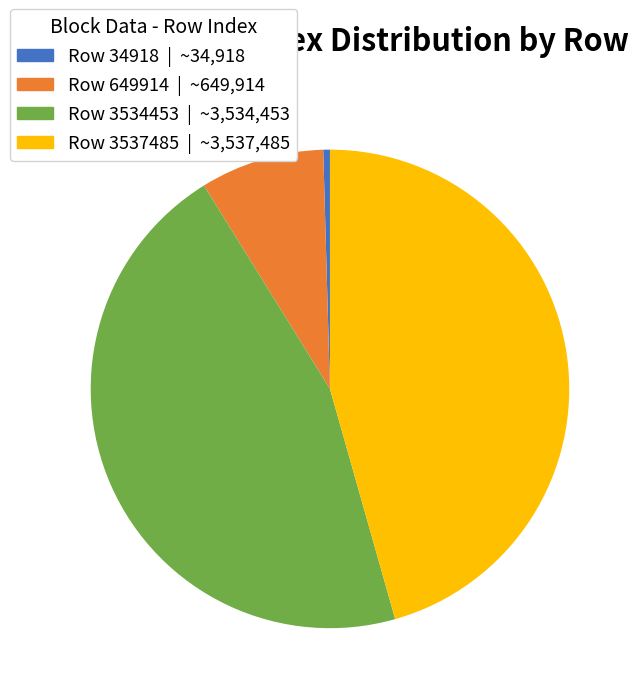

Which category has the smallest portion of the pie?

Row 34918